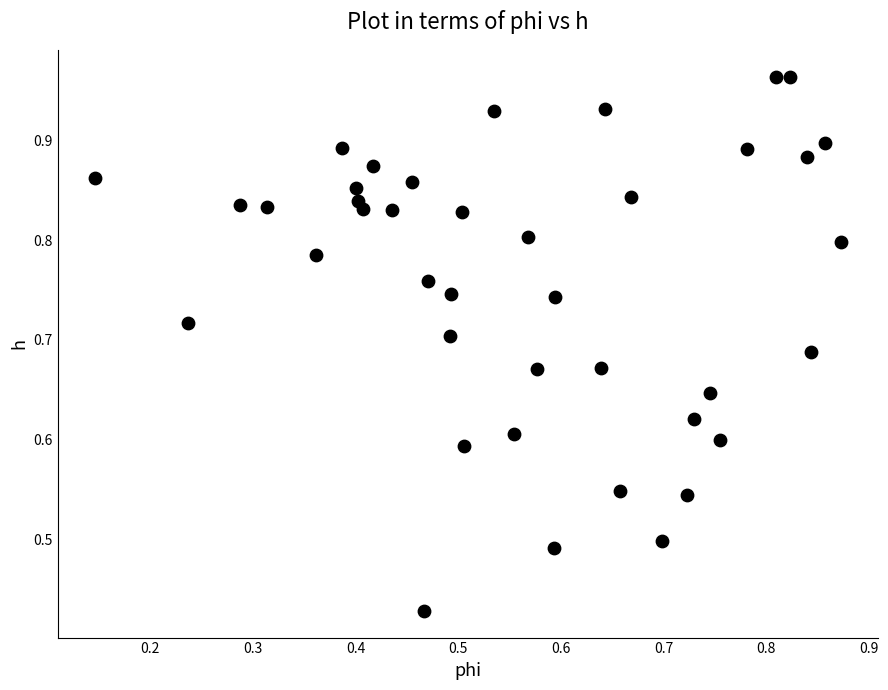

How many points are shown in the scatter plot?

40